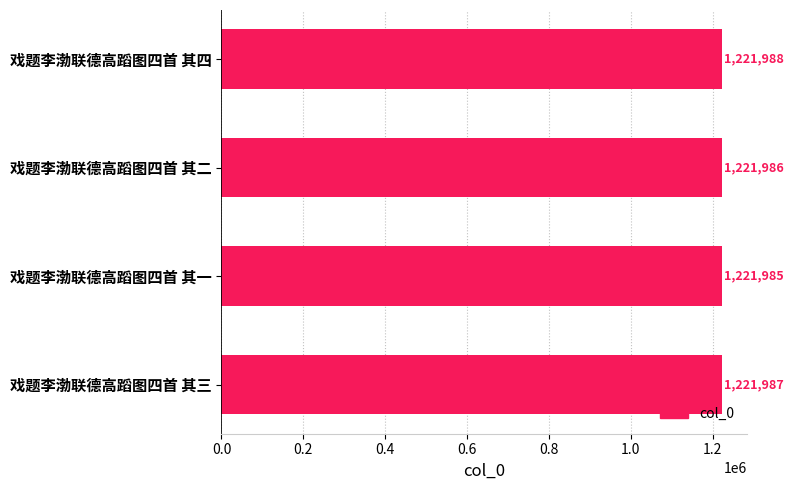

Is it true that the value at 戏题李渤联德高蹈图四首 其二 is 761627?

False